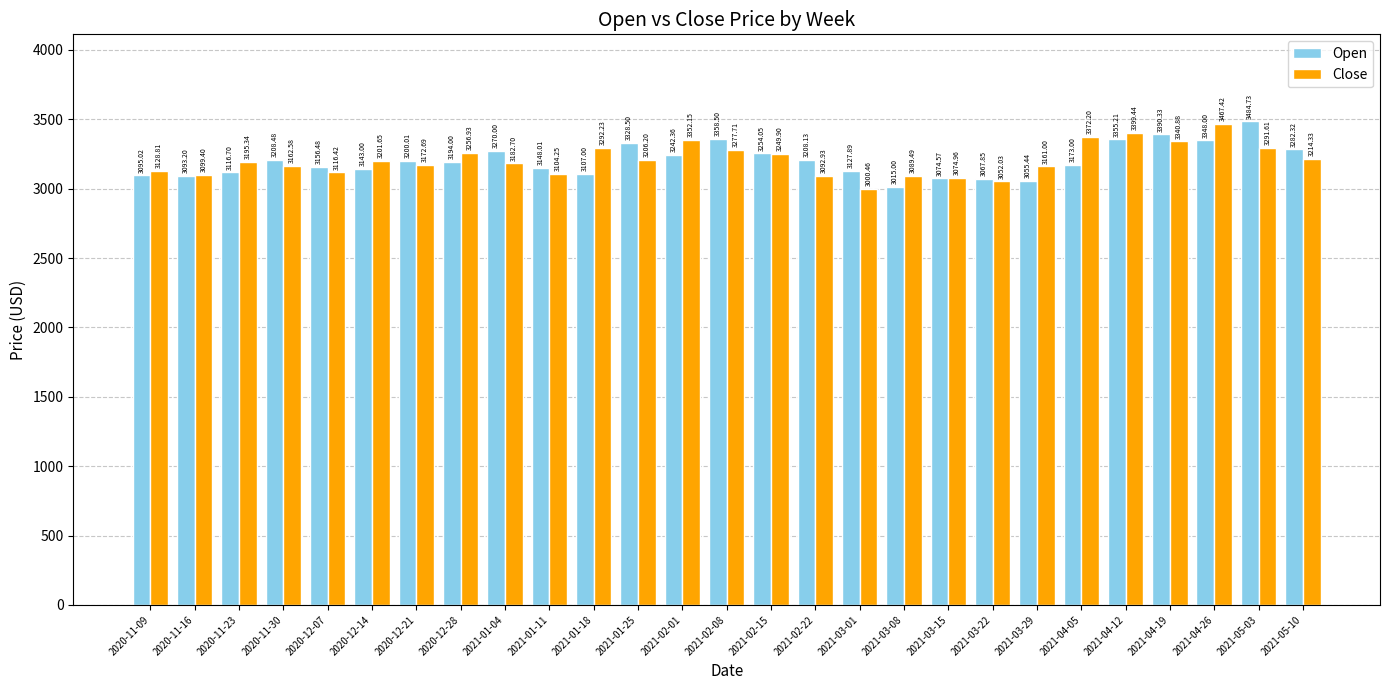

What is the spread (max minus min) of values at 2021-01-04?

87.3